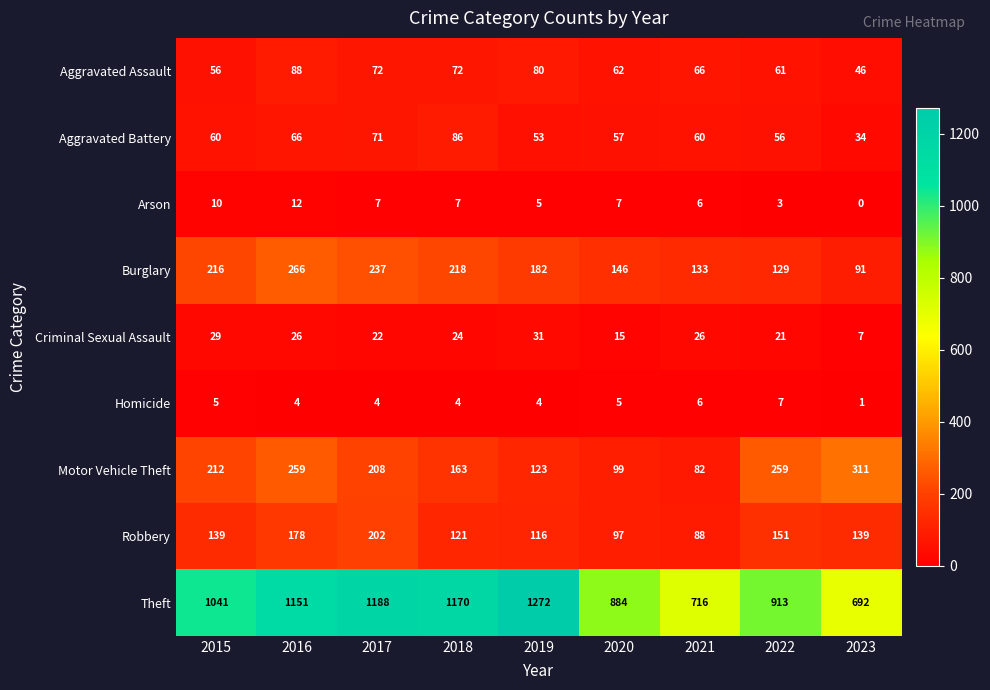

Where is Criminal Sexual Assault nearest to the value 19?

2022